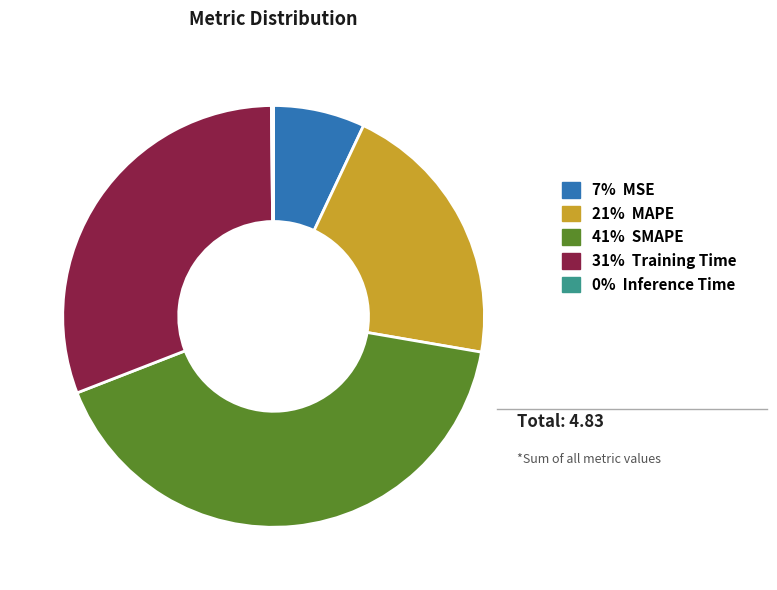

Does any single category account for the majority?

No